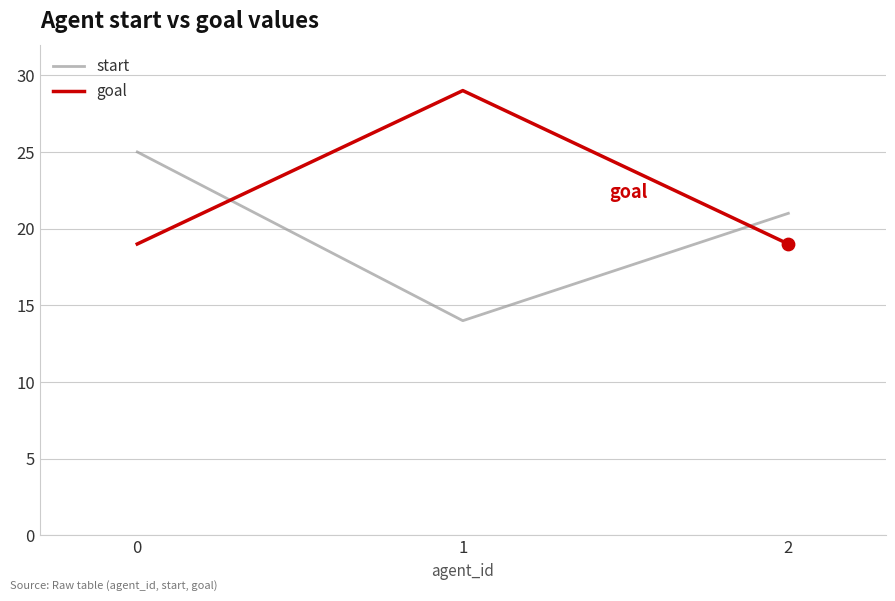

What is the total value across all series at 0?

44